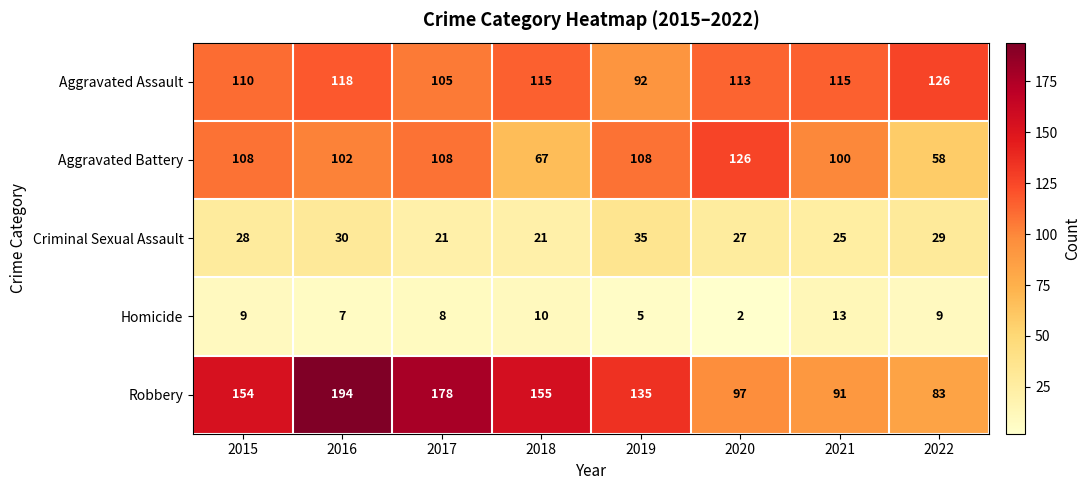

What is the difference between the second highest and minimum values in the Criminal Sexual Assault series?

9